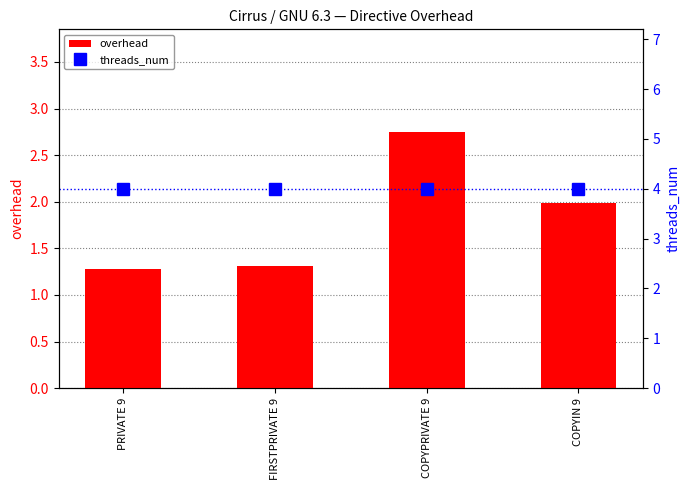

What is the difference between the highest and lowest values at COPYIN 9?

2.0